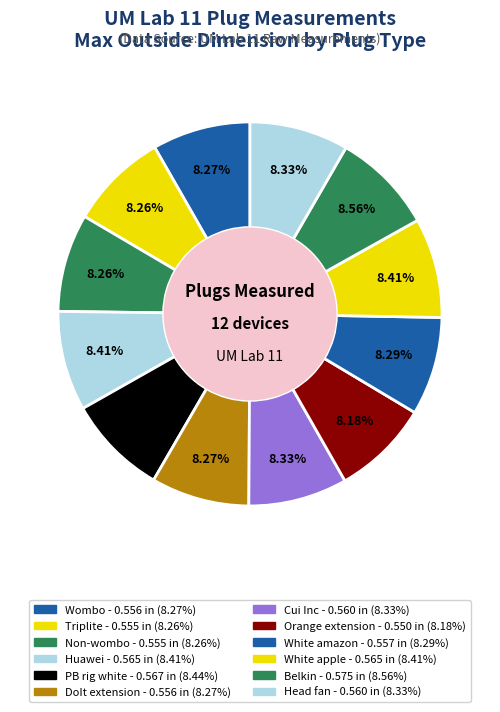

Combined, do White apple and Head fan account for over 50%?

No